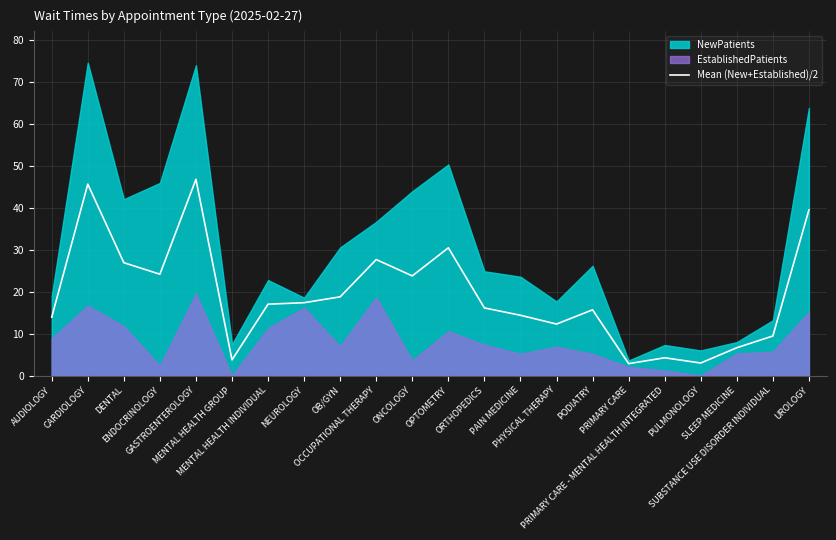

How many data points are above 17?

11